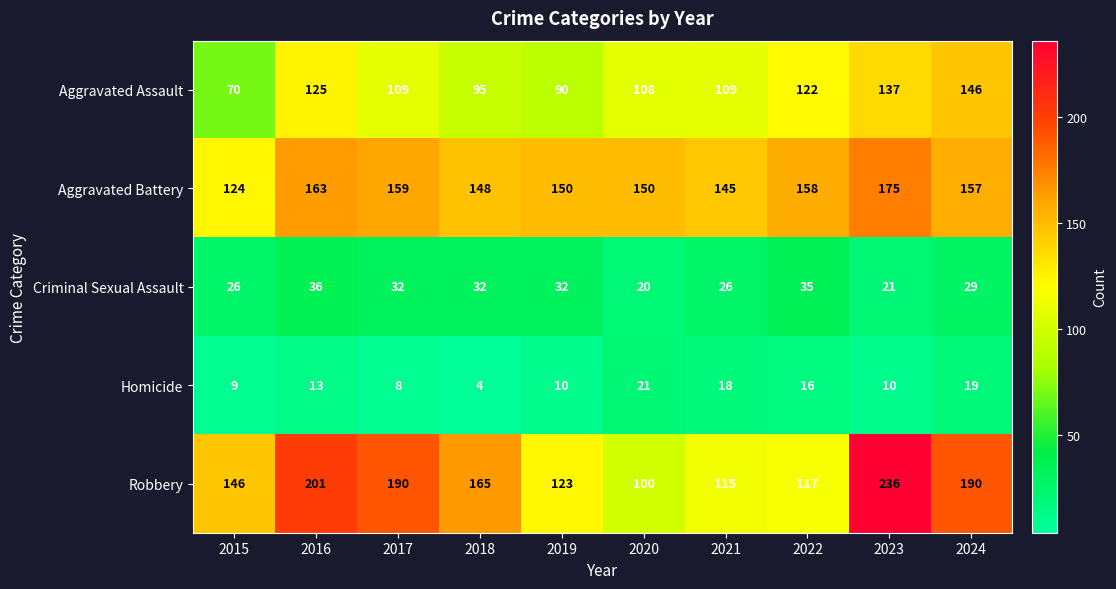

Rank the series at 2015 from highest to lowest value.

Robbery, Aggravated Battery, Aggravated Assault, Criminal Sexual Assault, Homicide